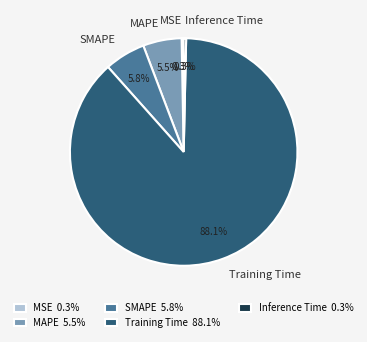

Is there a majority slice in this chart?

Yes